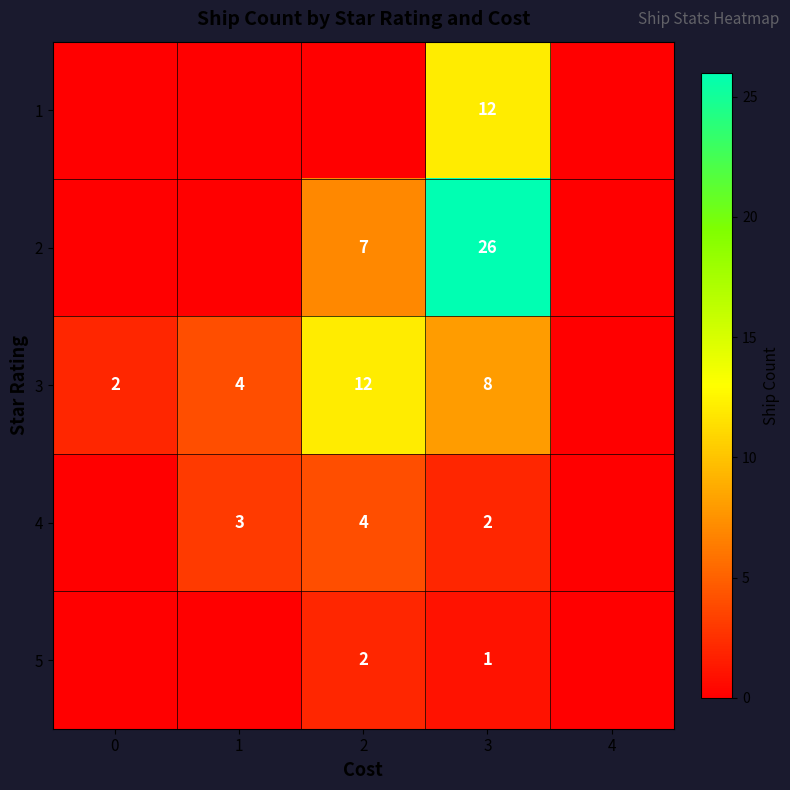

The 1 series shows 12 at 3. True or false?

True